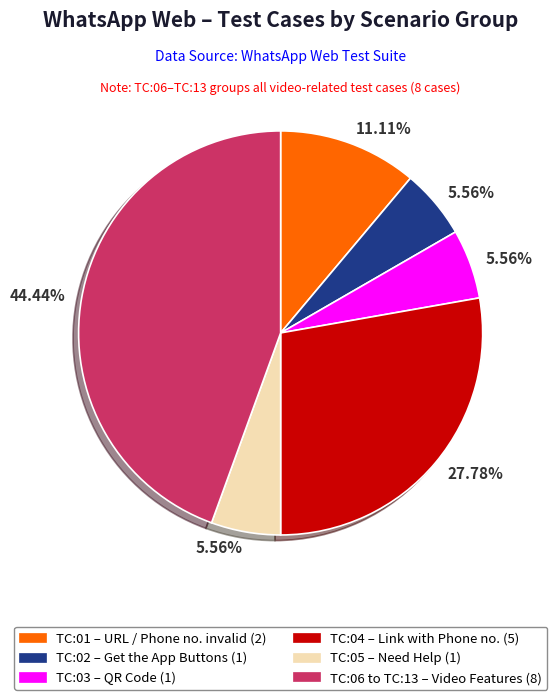

Is there any slice that represents more than half of the pie?

No